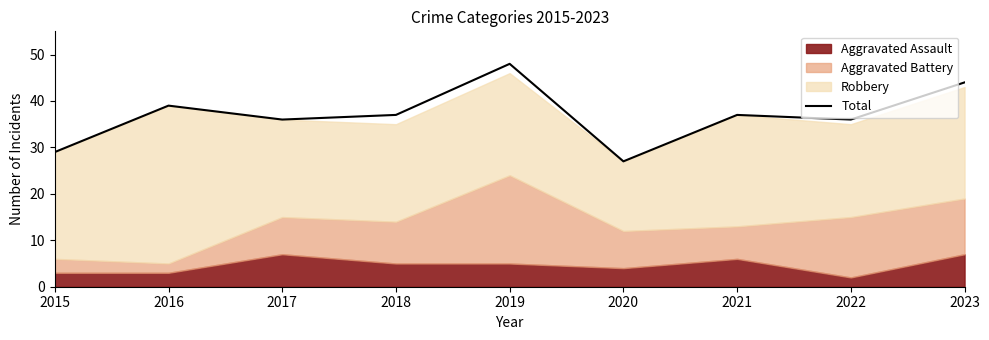

Which category has the lowest value across all series?

2020